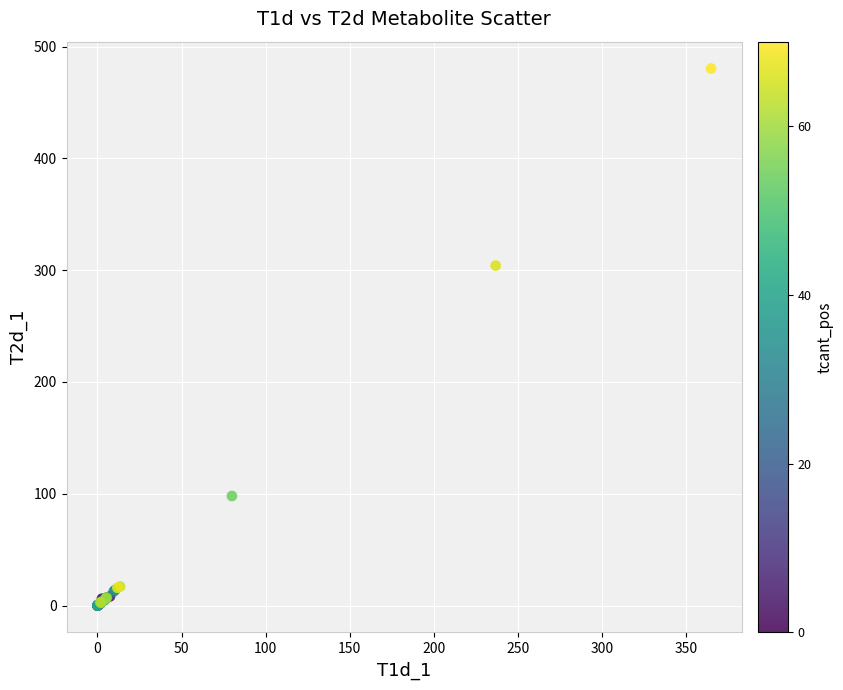

What Y value in the scatter plot is closest to 240?

304.1